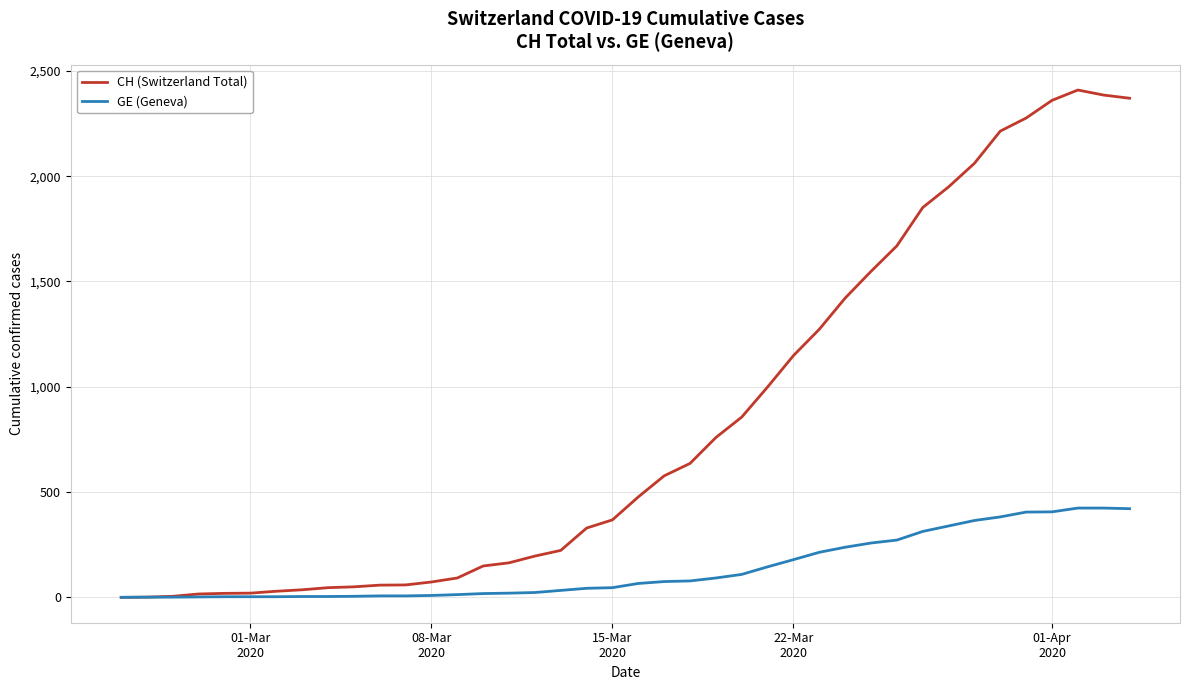

Which series has the widest spread of values?

CH (Switzerland Total)